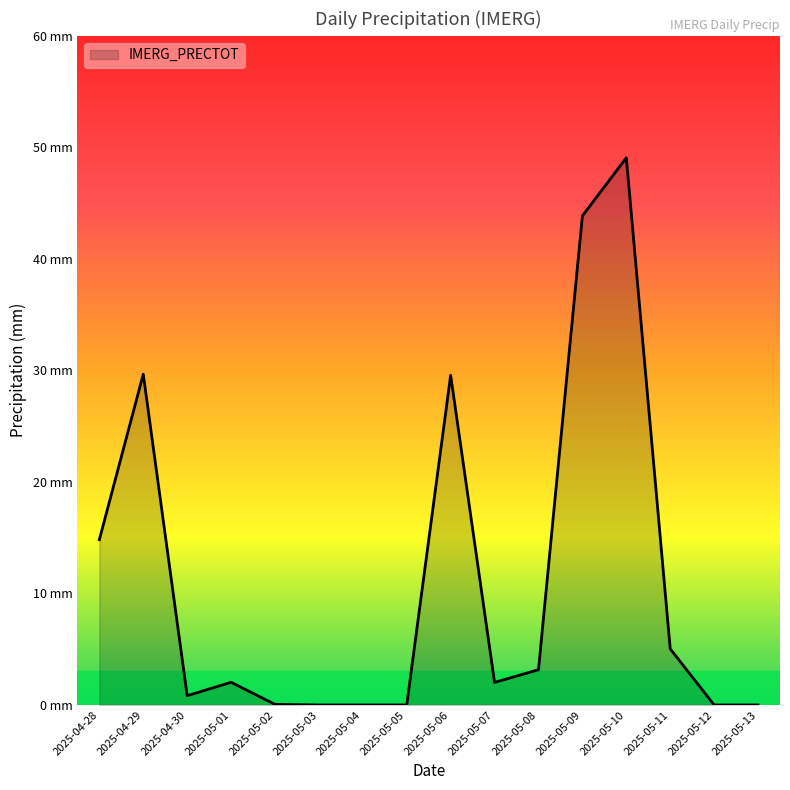

What is the label of the 9th point from the left?

2025-05-06